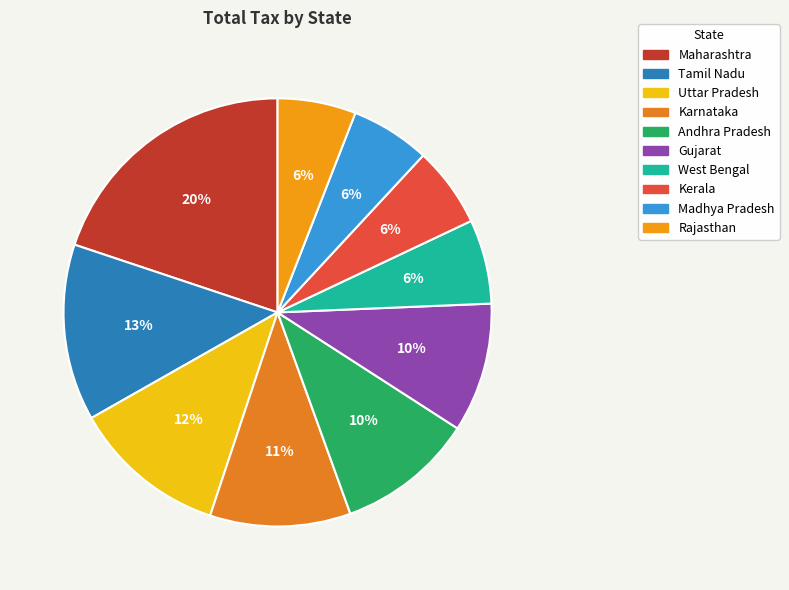

How many segments does this pie chart have?

10